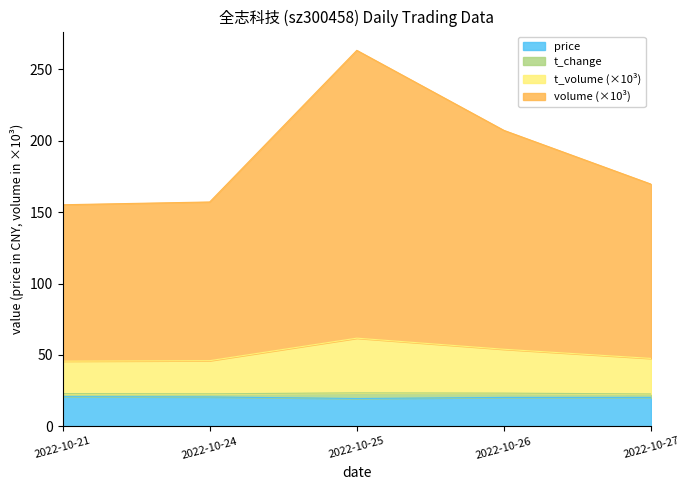

What is the lowest value of the price series?

19.4